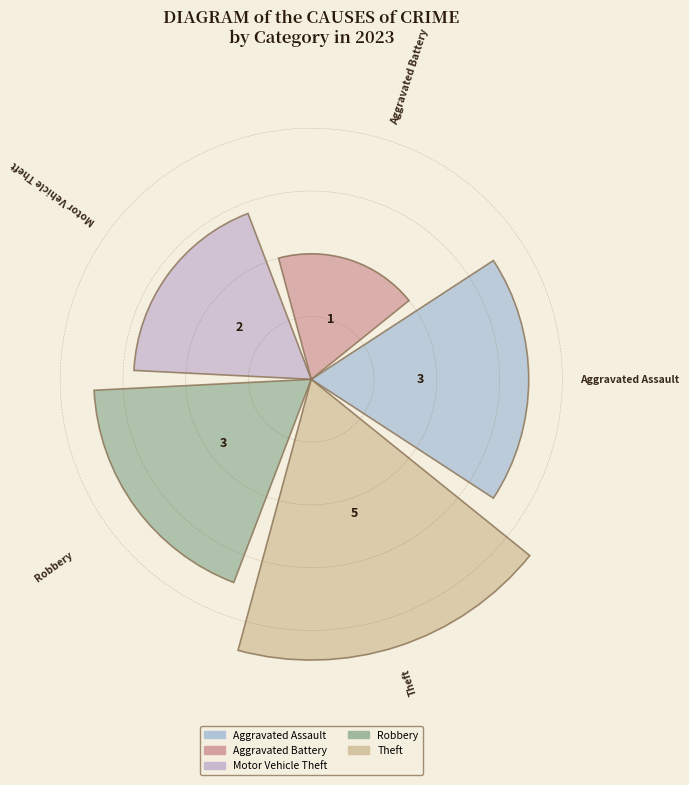

How many bars are there in total?

5